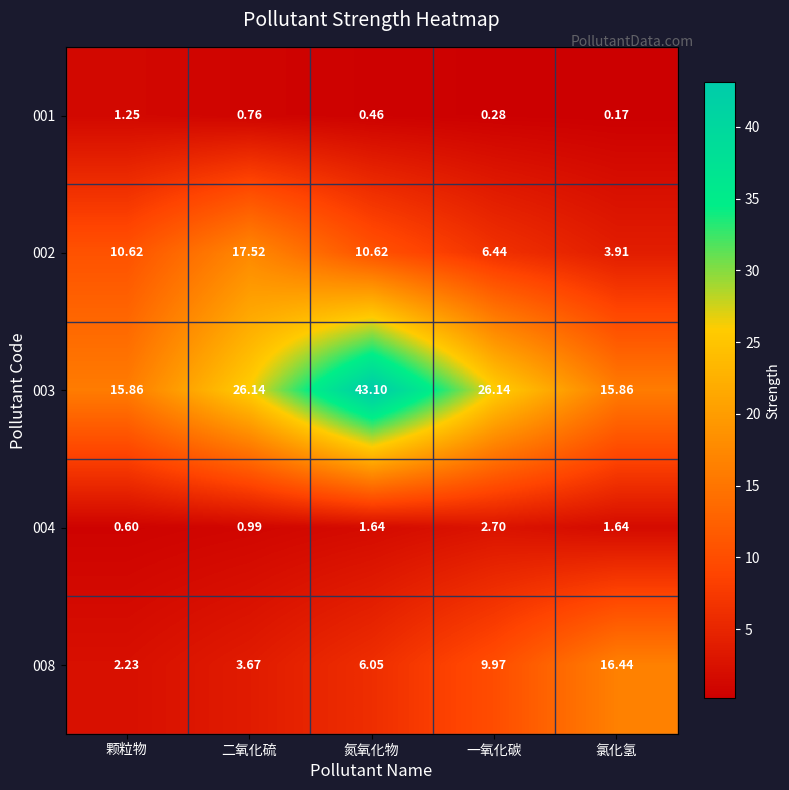

Is the value of 002 at 二氧化硫 greater than the value of 008 at 氮氧化物?

Yes